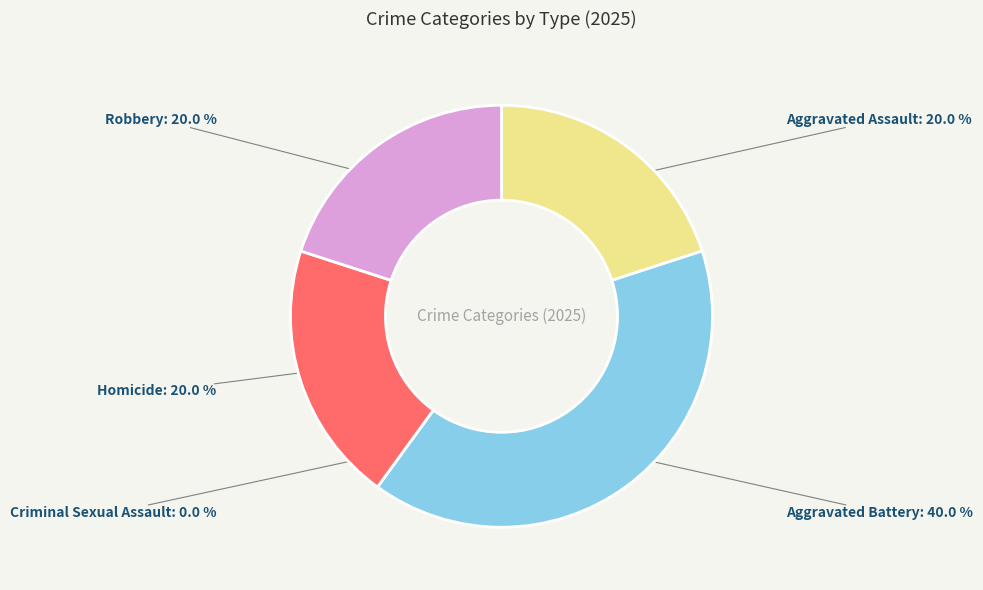

To the nearest percent, what is the average slice percentage?

20%